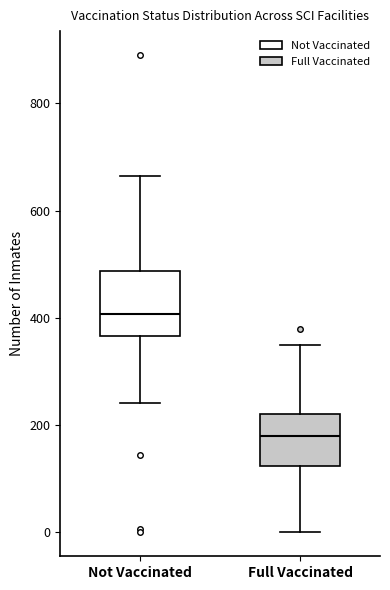

Which box's median line is the lowest?

Full Vaccinated